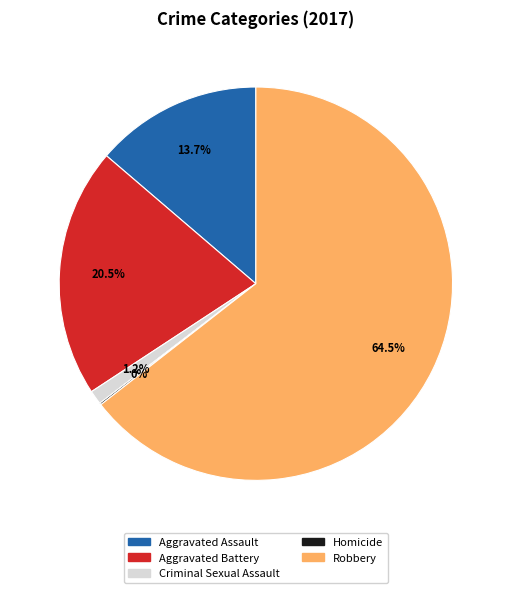

True or false: Robbery accounts for 75% of the total.

False